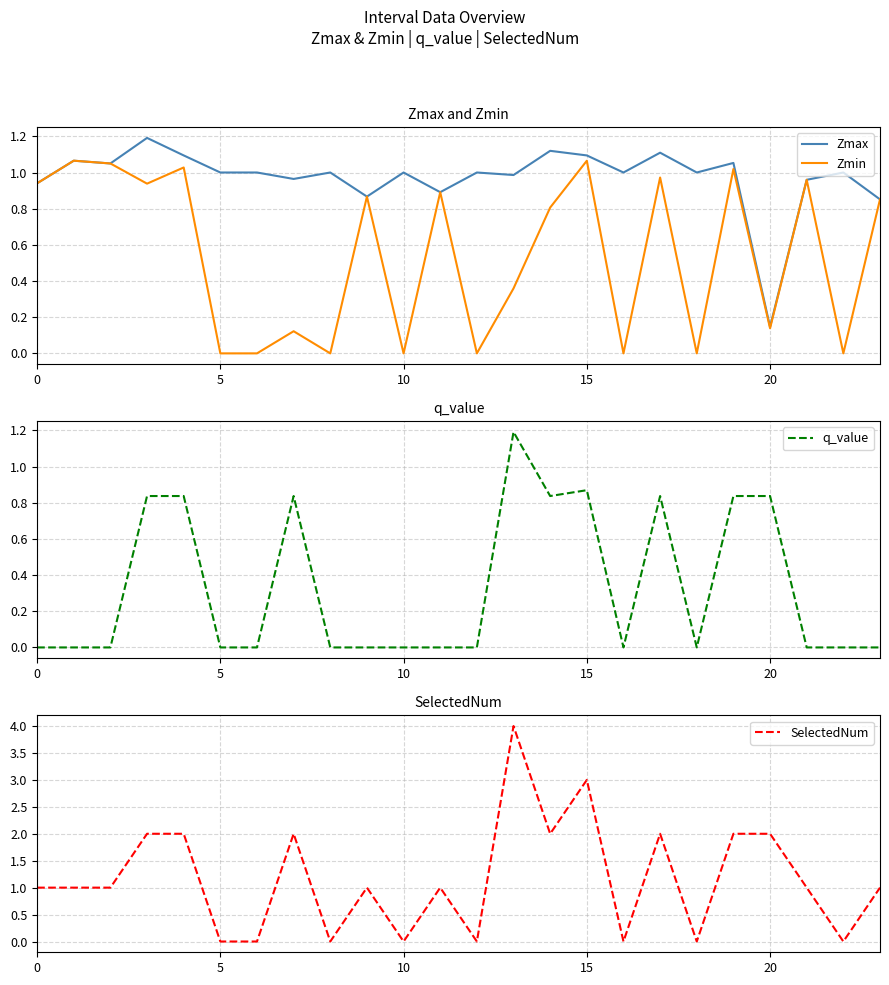

At how many categories does at least one series exceed 1?

11